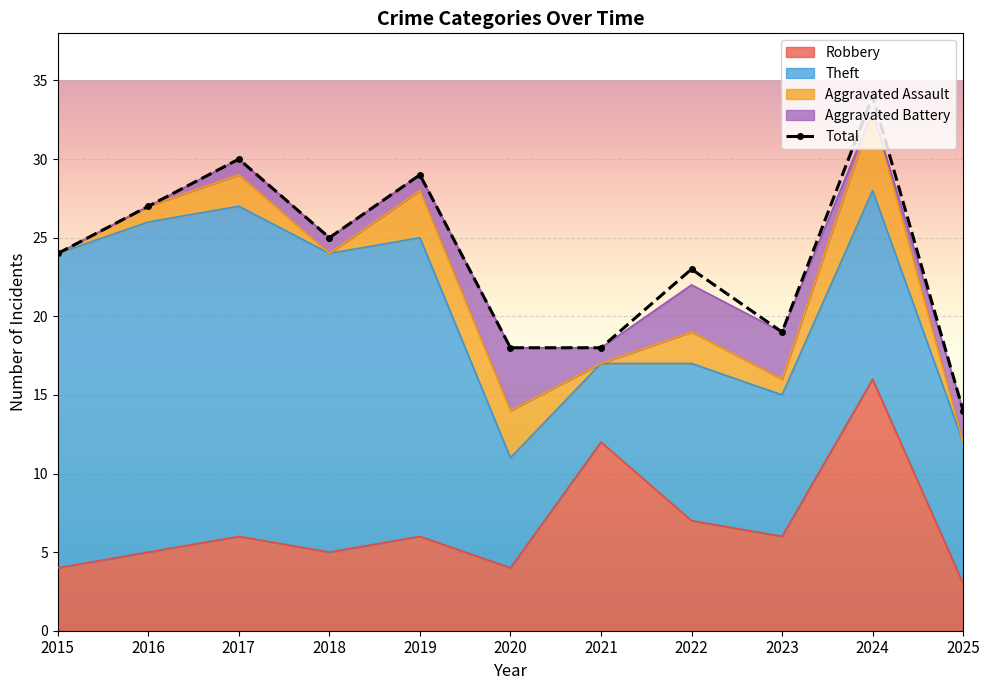

How many lines are shown in the chart?

1